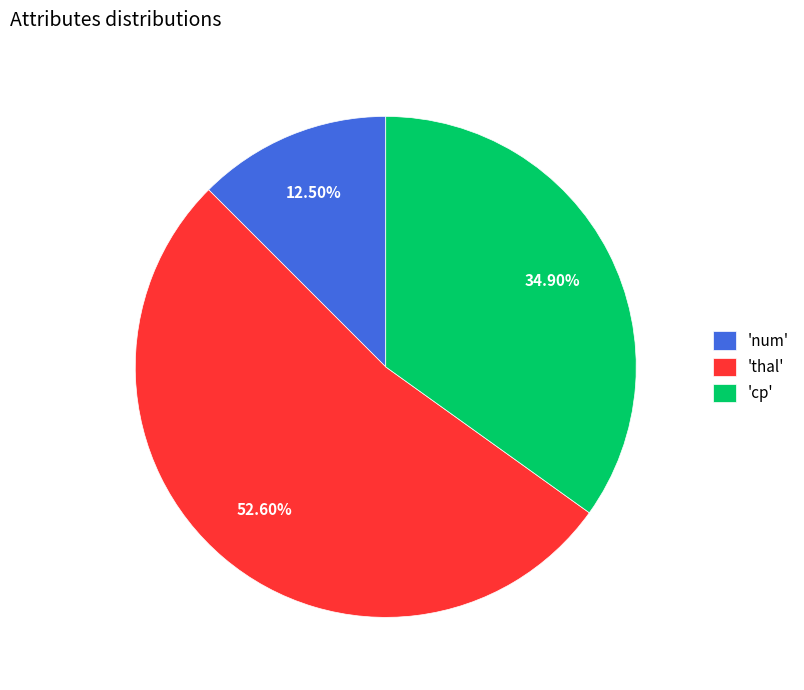

To the nearest percent, what is the average slice percentage?

33%